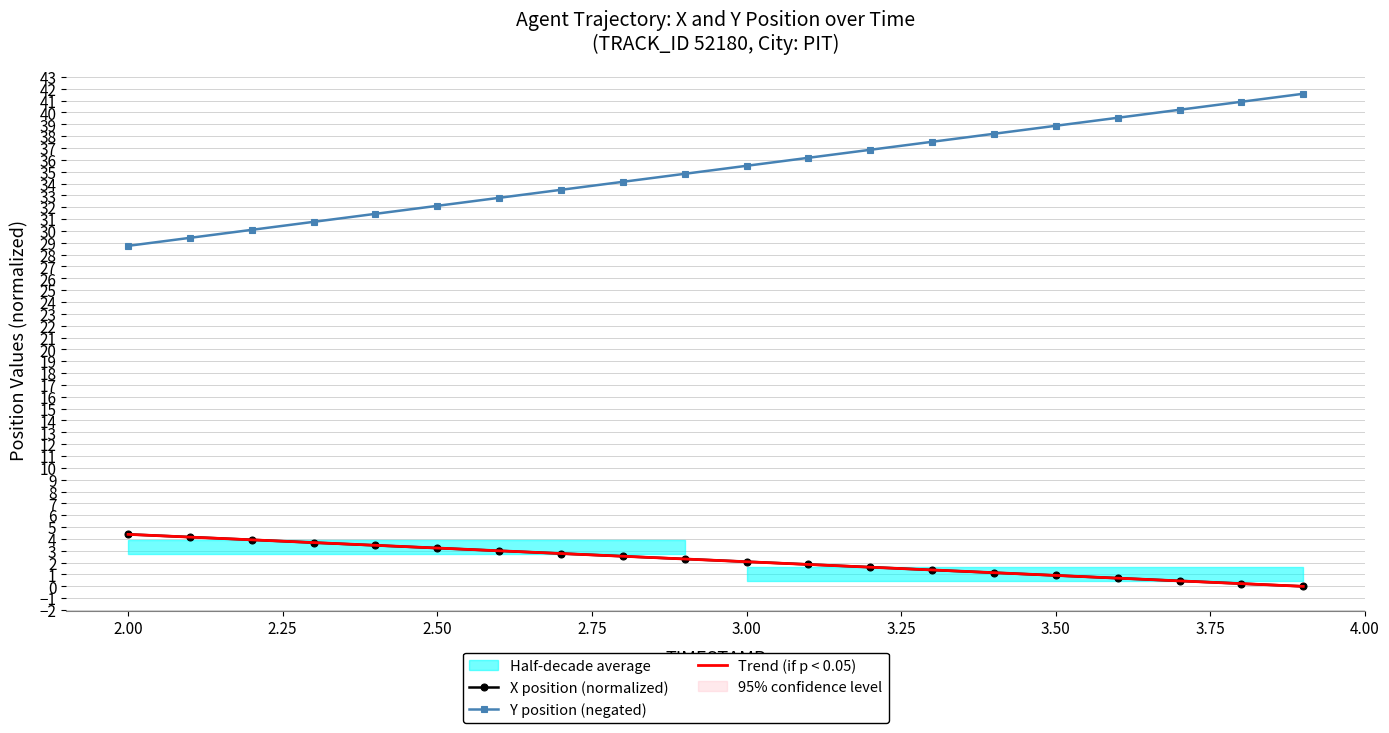

True or false: Y position (negated) and X position (normalized) intersect in this chart.

False